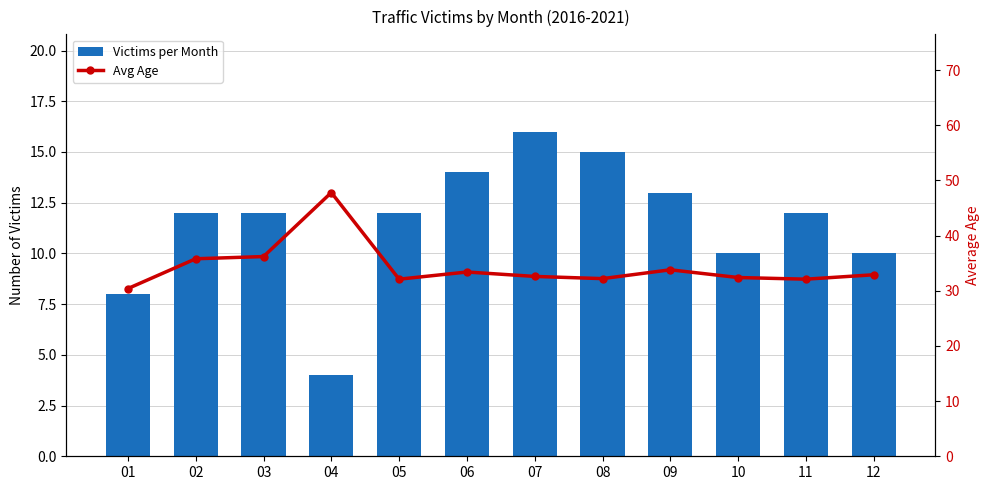

The Avg Age series shows 6.8 at 09. True or false?

False